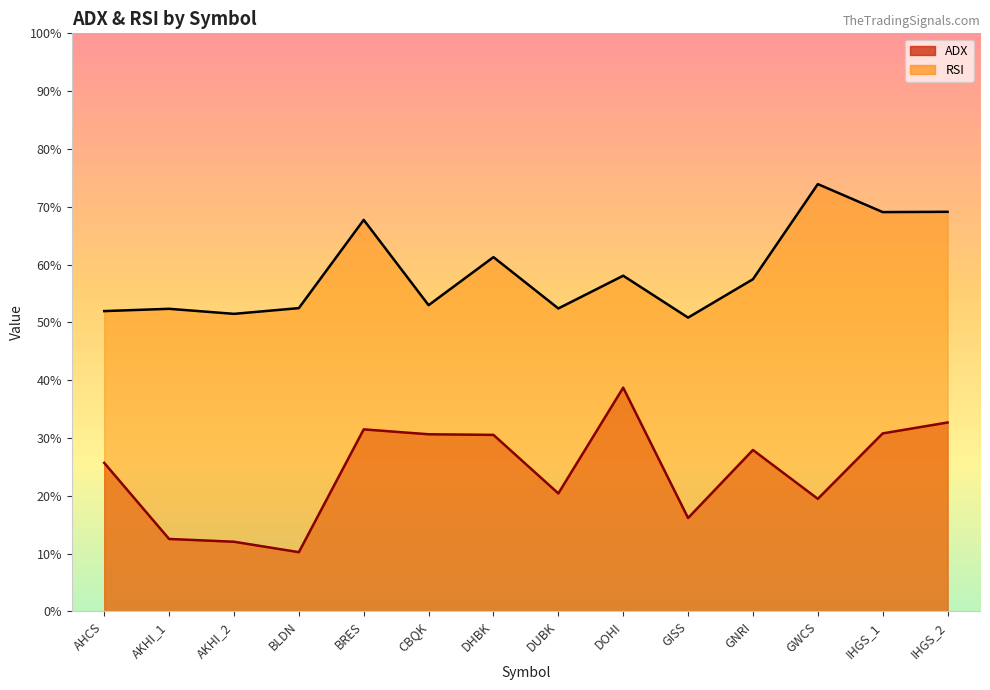

What is the spread (max minus min) of values at IHGS_2?

36.5